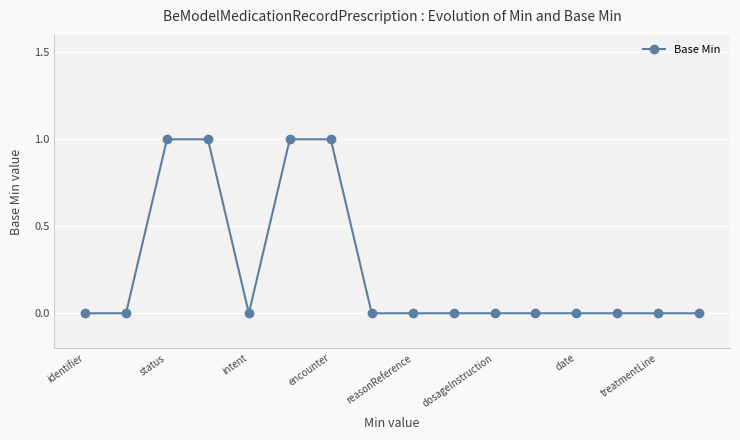

What is the difference between the maximum and second lowest values?

1